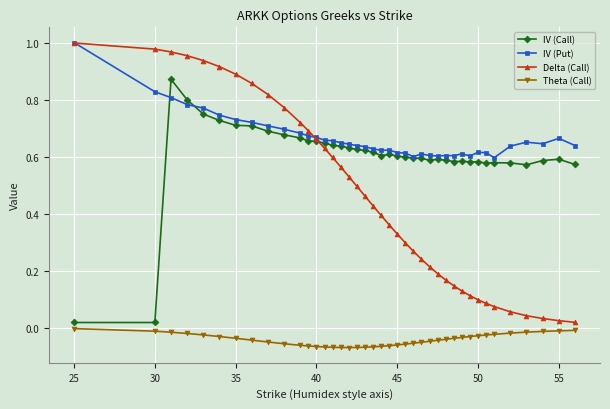

True or false: Theta (Call) and Delta (Call) intersect in this chart.

False